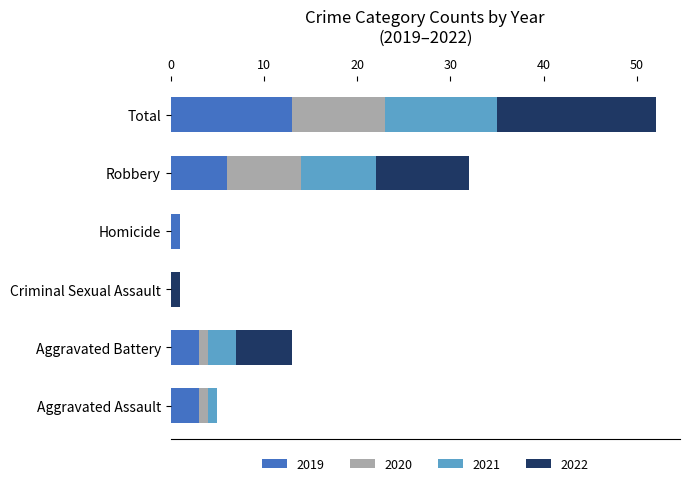

At which category is the sum across all series the highest?

Total